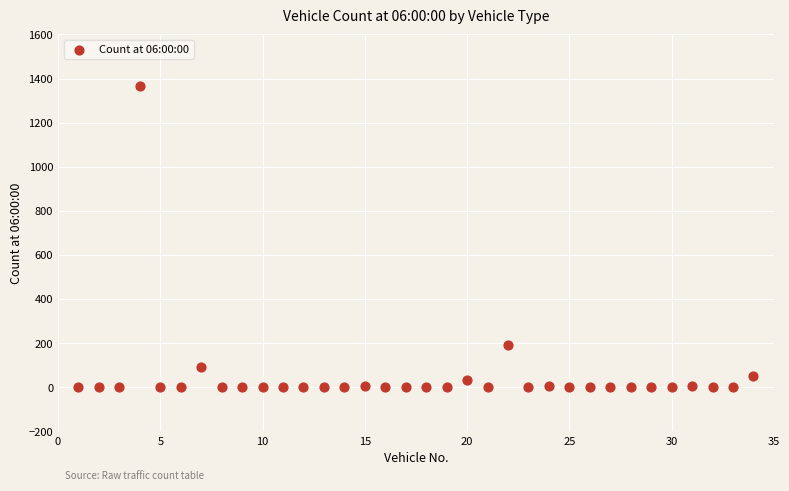

What Y value in the scatter plot is closest to 682?

193